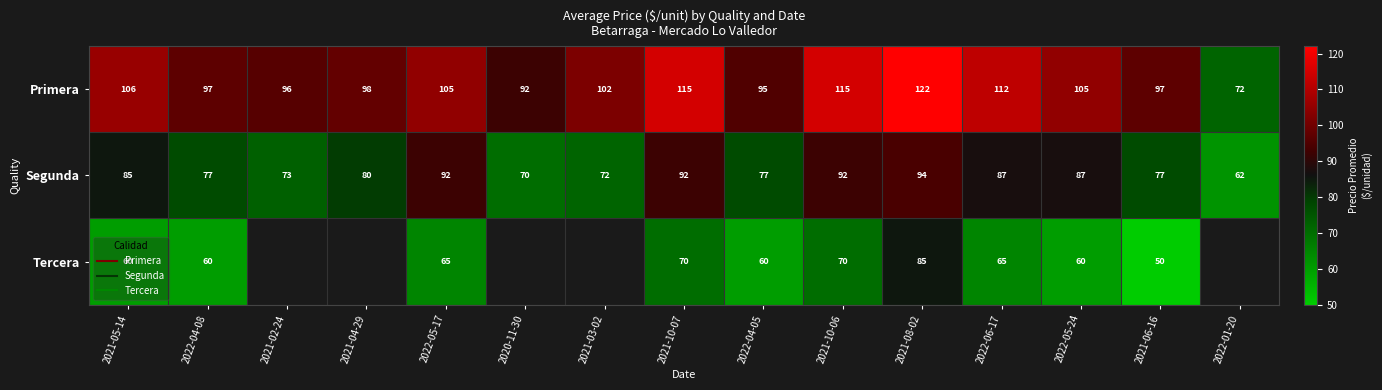

At how many categories does at least one series exceed 61?

15